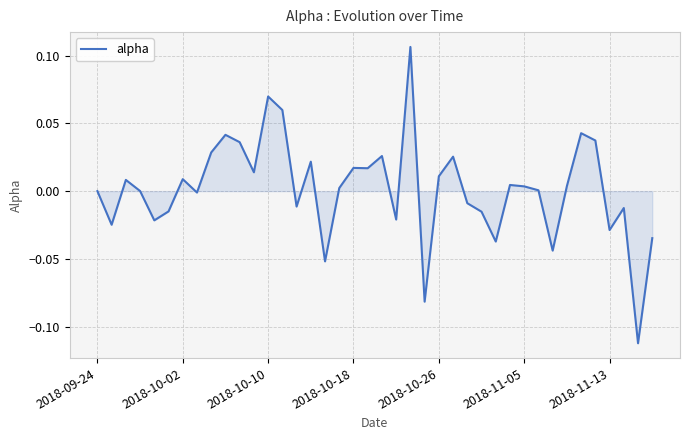

What is the difference between the maximum and minimum values?

0.2